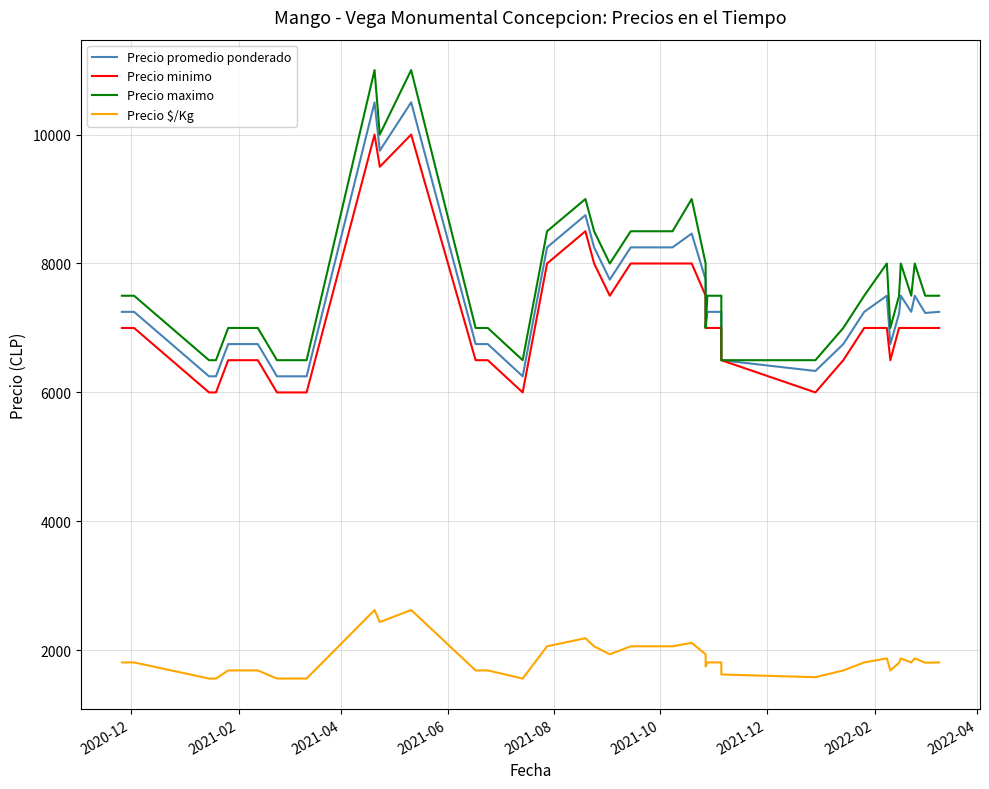

True or false: Precio $/Kg and Precio promedio ponderado cross at least once.

False